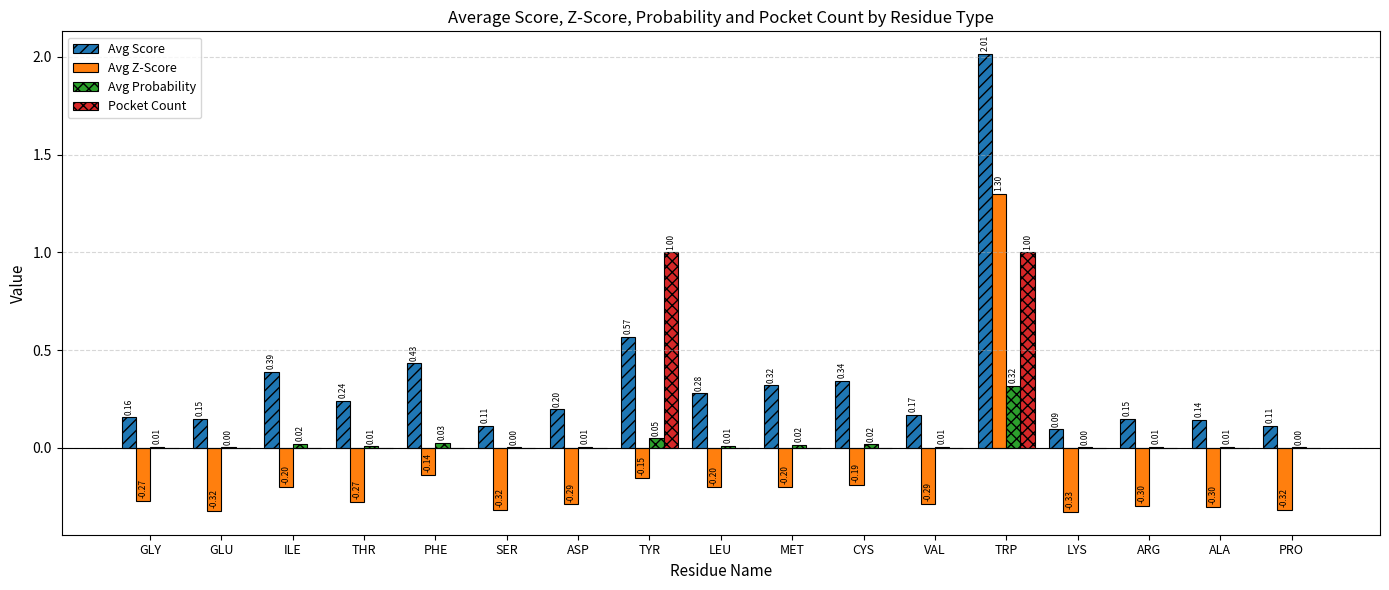

Which series changed the most between GLY and PHE?

Avg Score